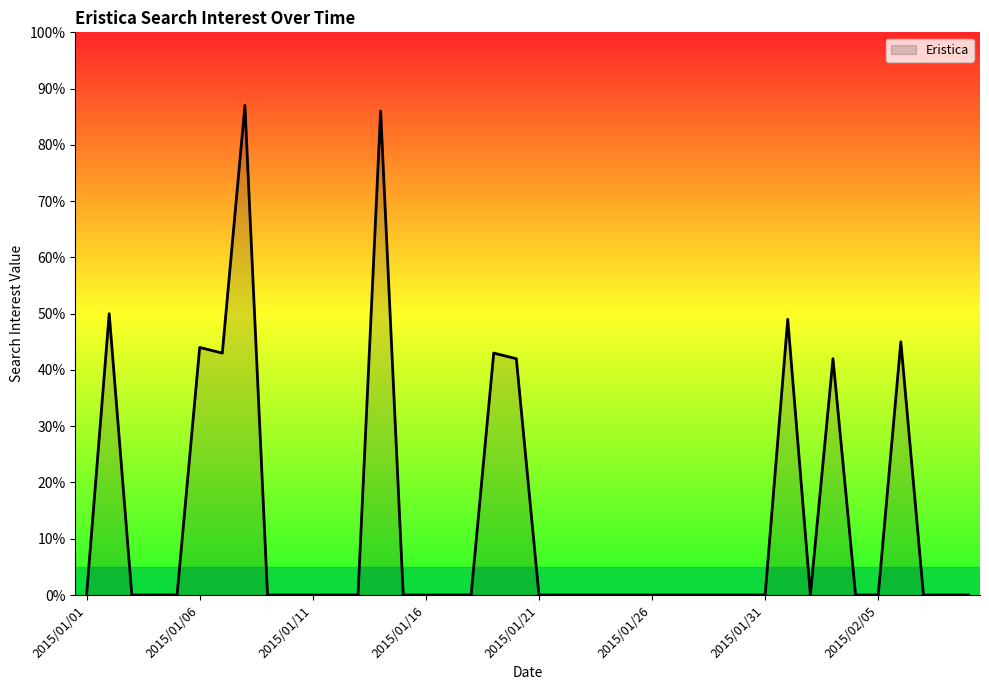

What is the difference between the maximum and minimum values?

87